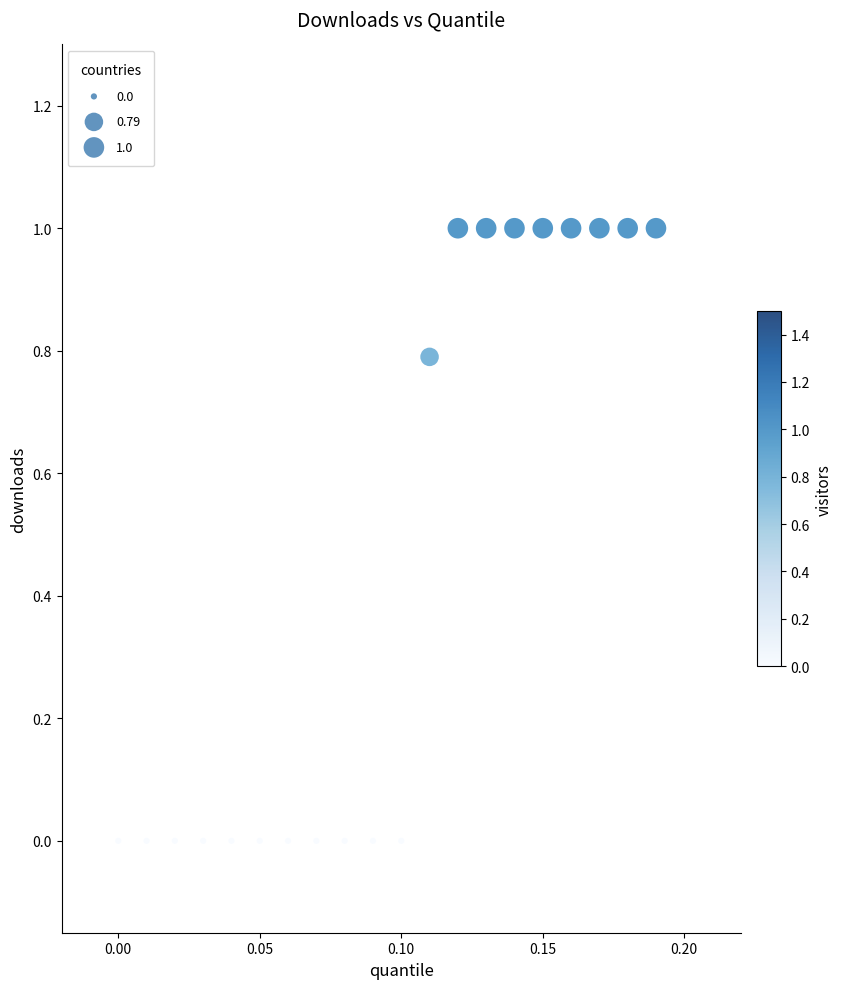

What is the range of Y values (max minus min)?

1.0